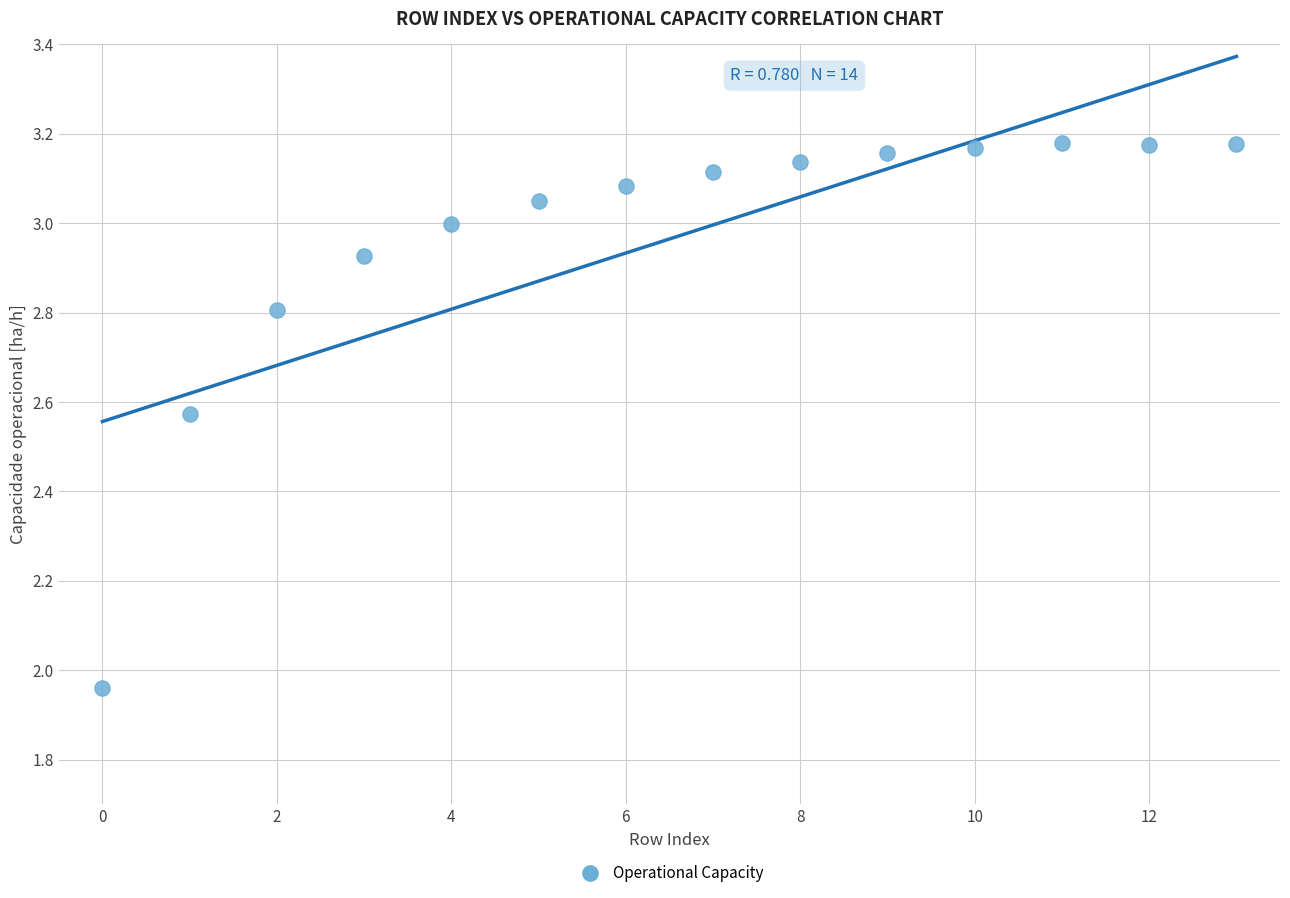

What is the range of Y values (max minus min)?

1.2